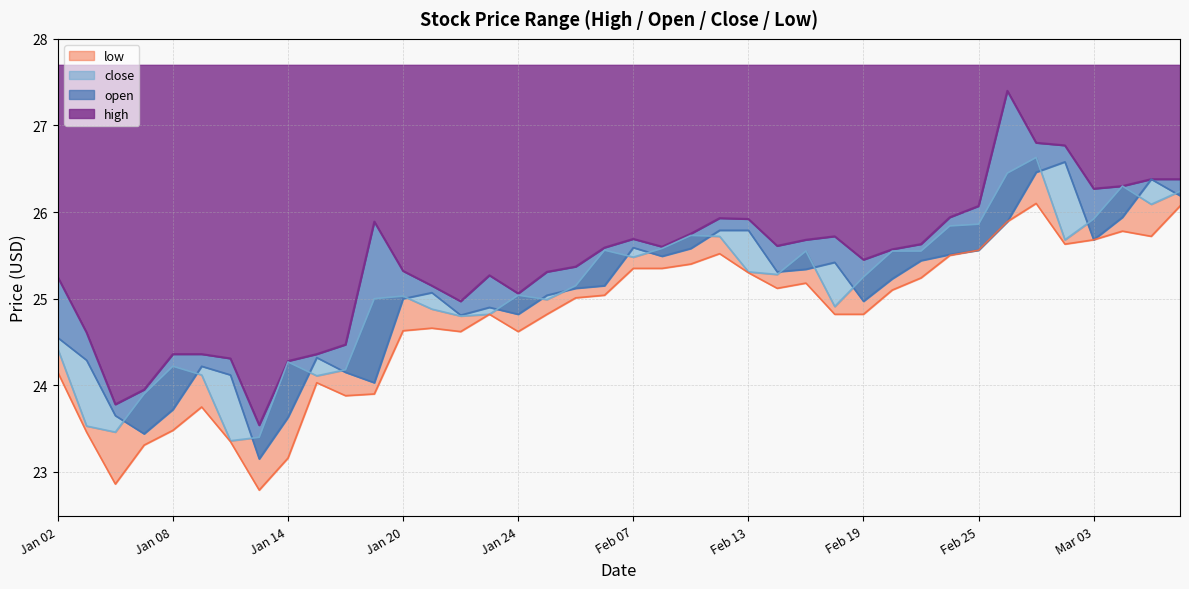

Which label corresponds to the largest value in the chart?

2025-02-26